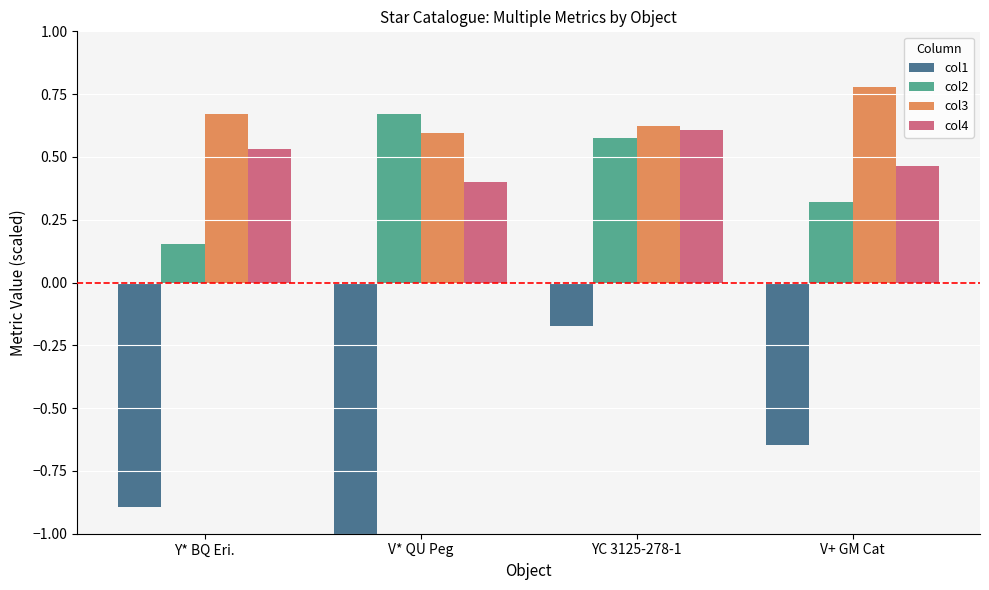

At which label does col2 reach its peak?

V* QU Peg